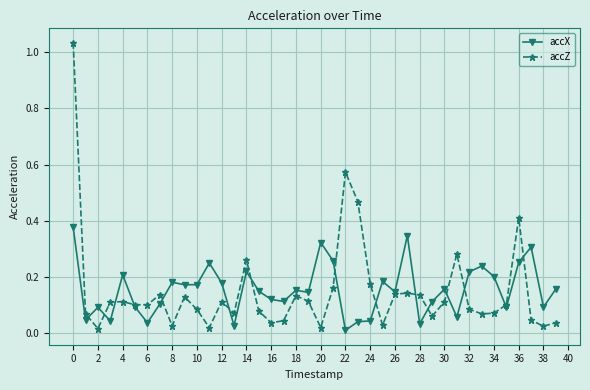

How many lines are shown in the chart?

2